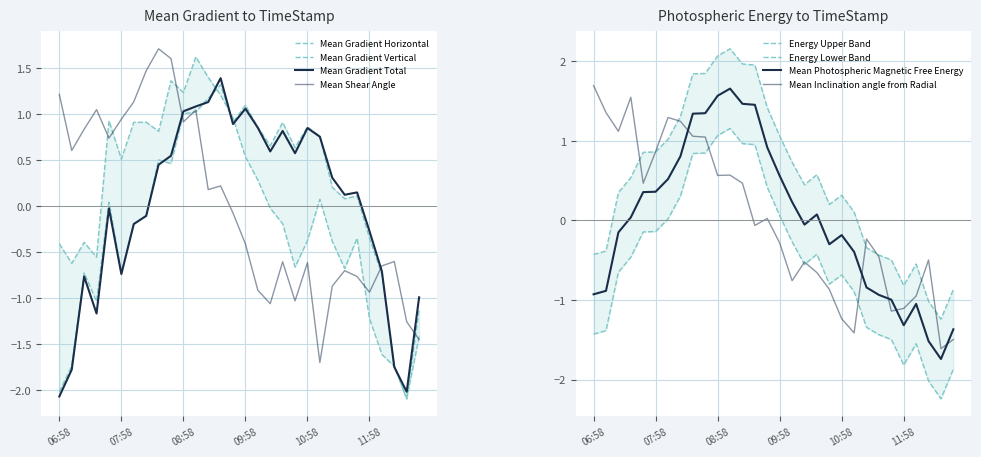

How many lines are shown in the chart?

4